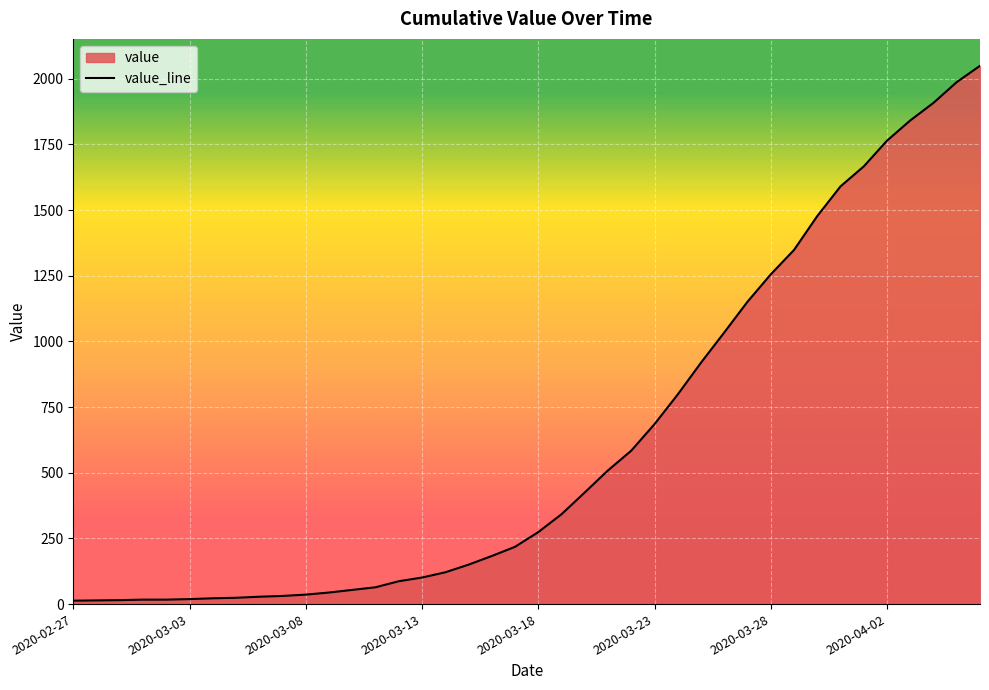

What is the greatest value displayed?

2049